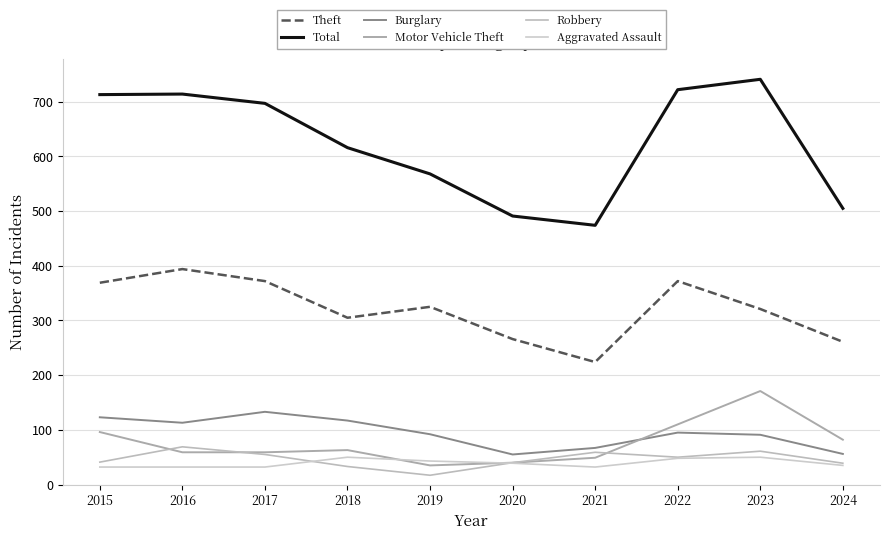

What is the minimum value shown in the chart?

17